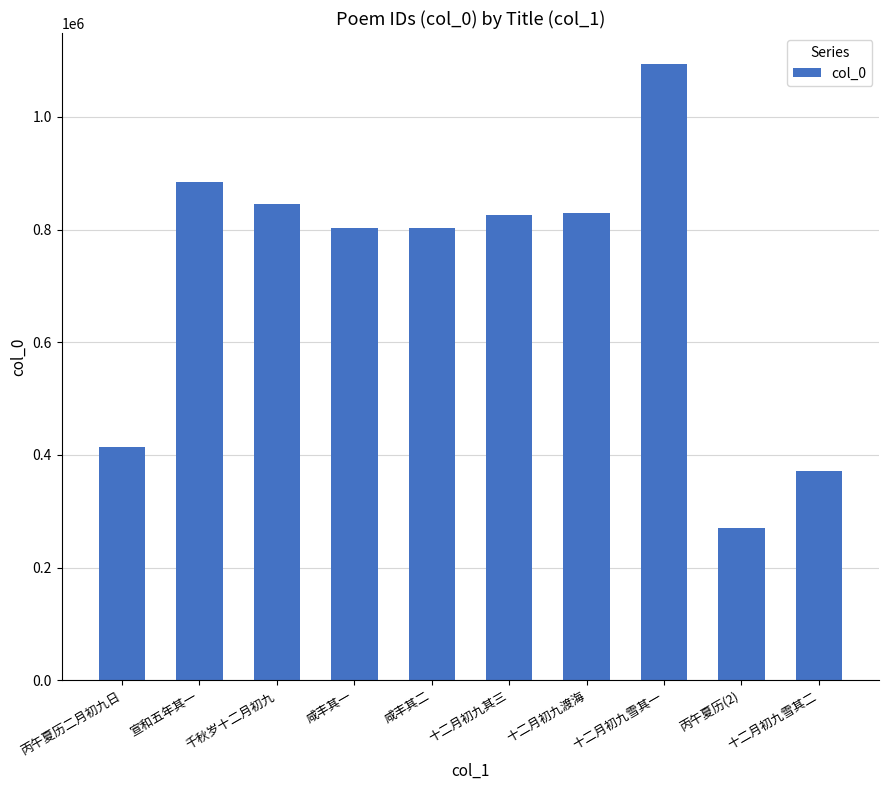

What is the label of the 7th bar from the left?

十二月初九渡海